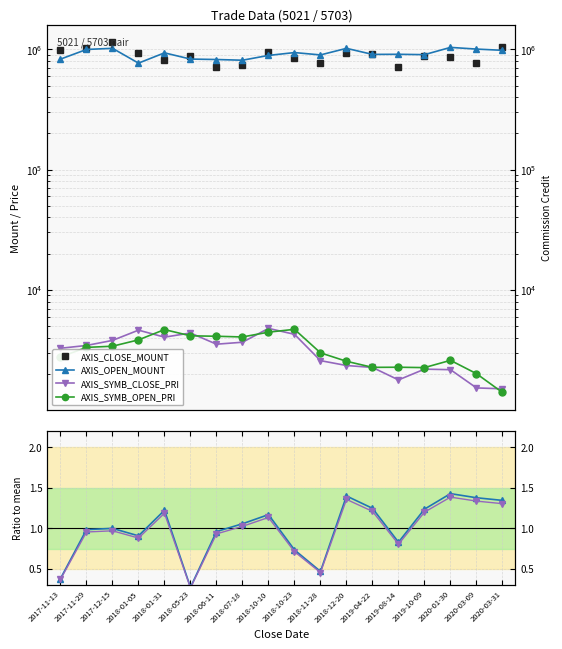

How many interior local peaks does the AXIS_OPEN_MOUNT series have?

6